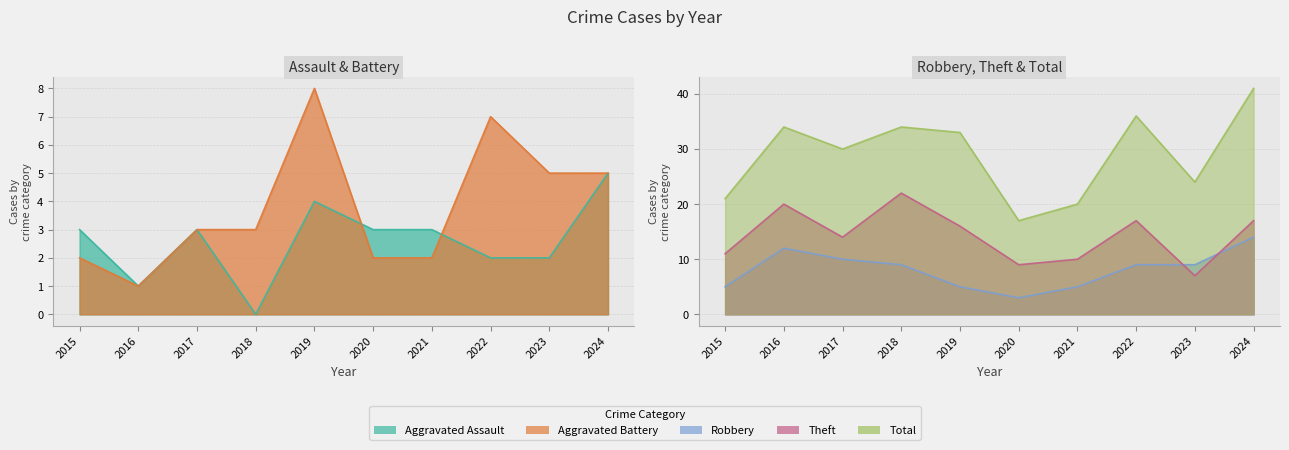

Which series changed the most between 2019 and 2021?

Total